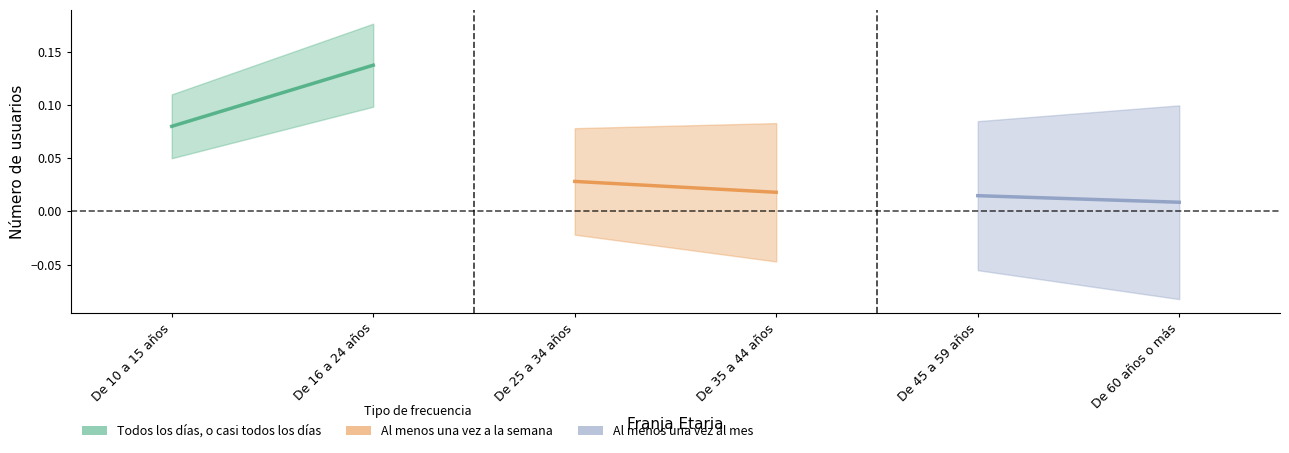

Which label corresponds to the largest value in the chart?

De 16 a 24 años